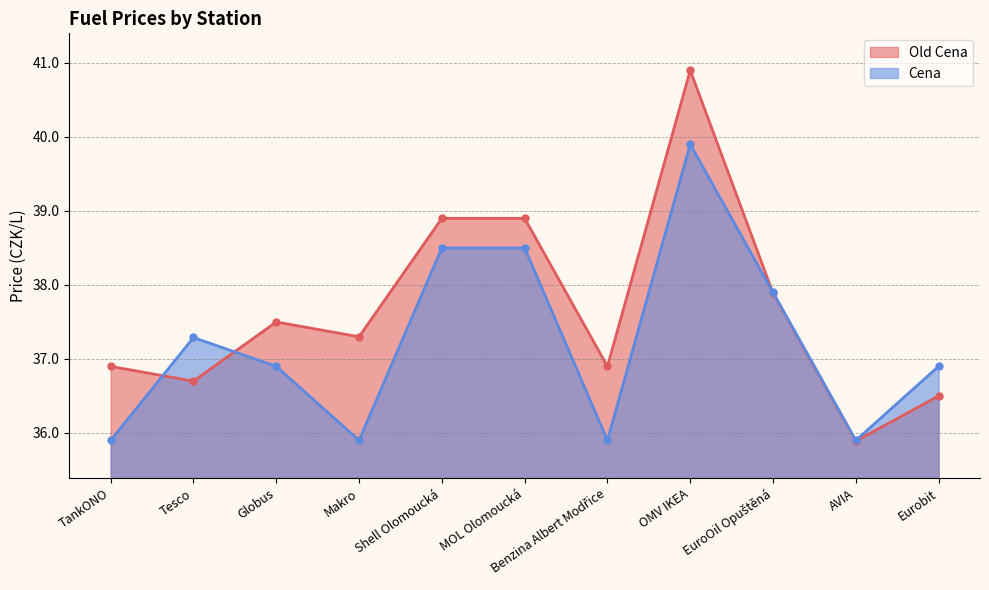

Rank the series at Eurobit from highest to lowest value.

Cena, Old Cena